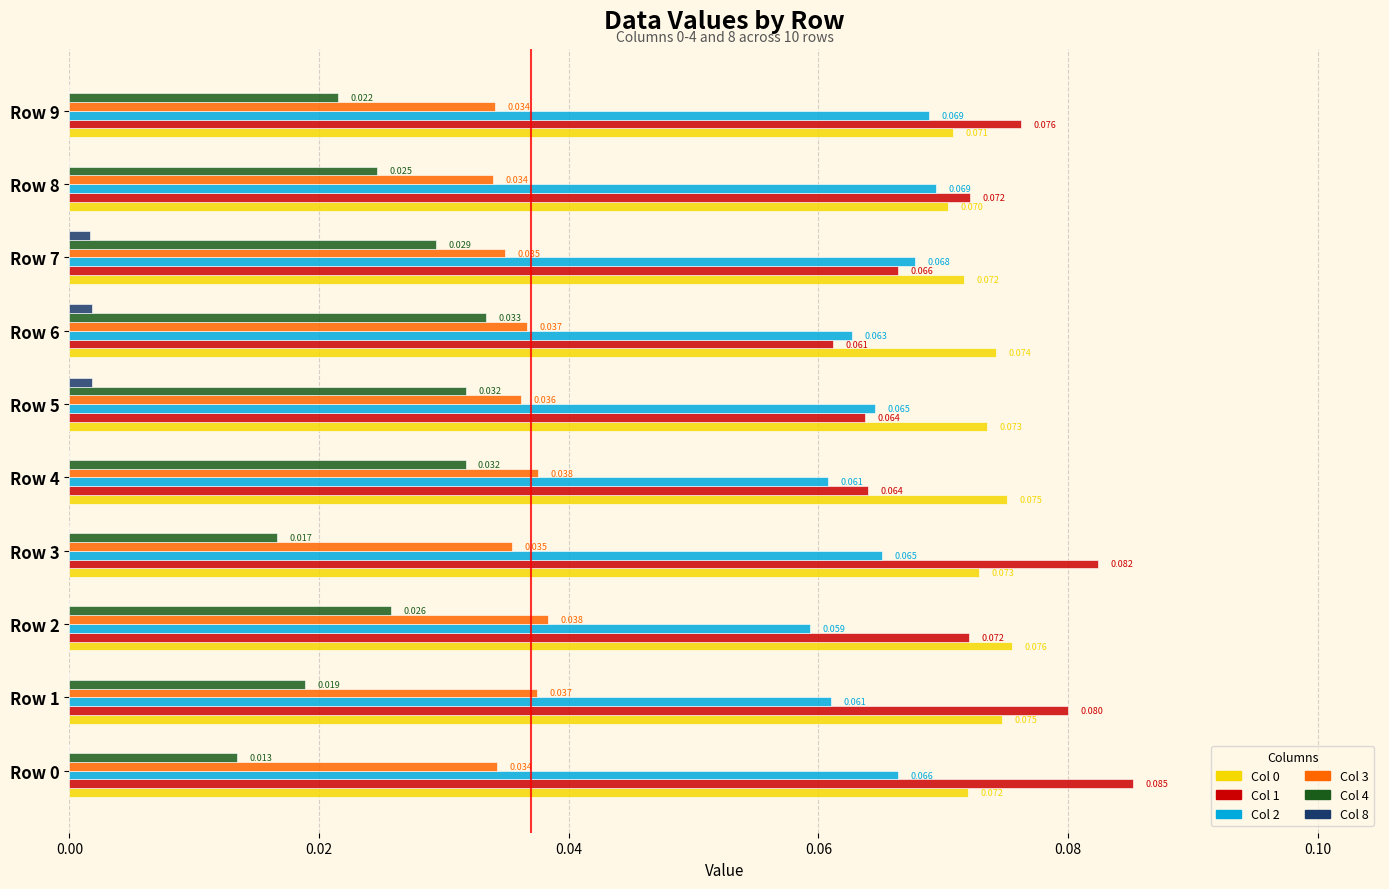

Is the value of Col 0 at Row 0 greater than the value of Col 1 at Row 1?

No